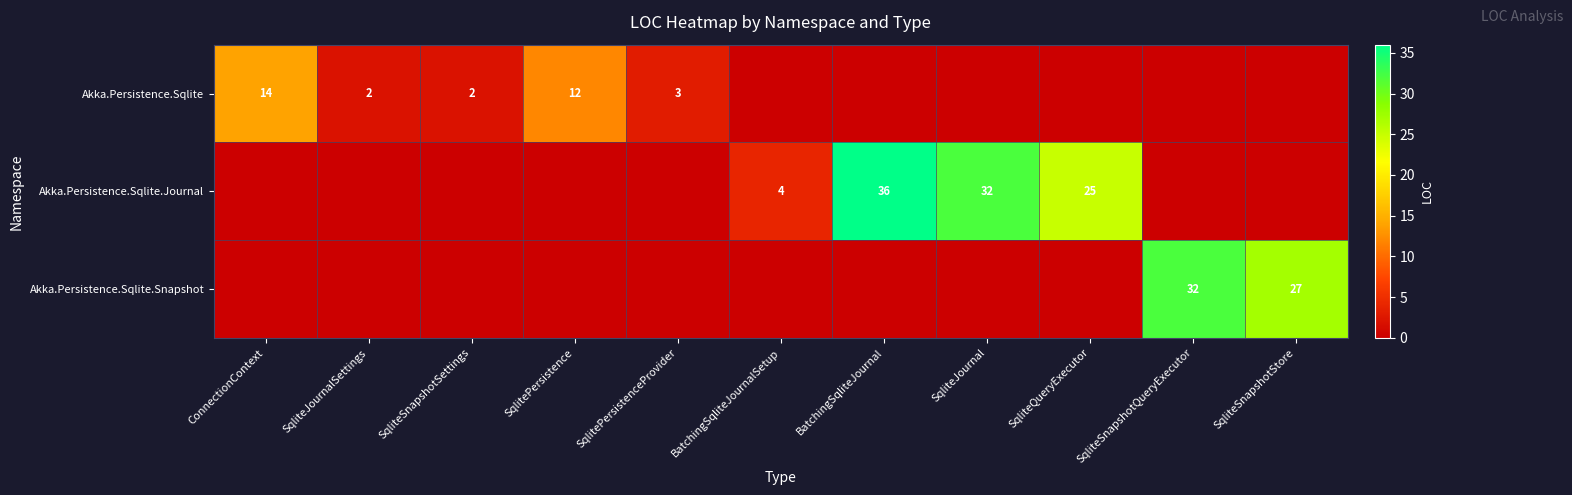

The value of Akka.Persistence.Sqlite at SqlitePersistenceProvider is 3. True or false?

True